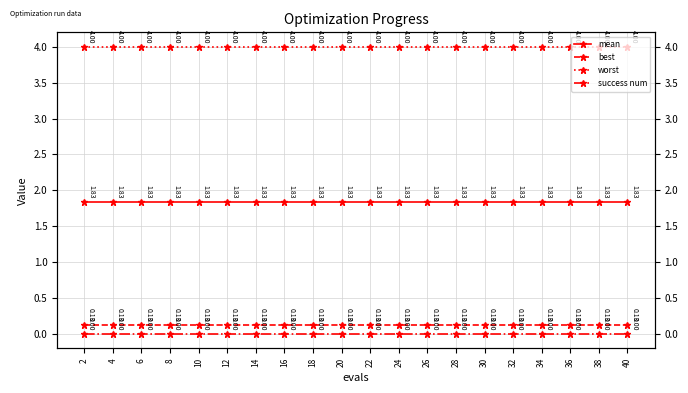

Is the value of best at 20 greater than the value of mean at 40?

No